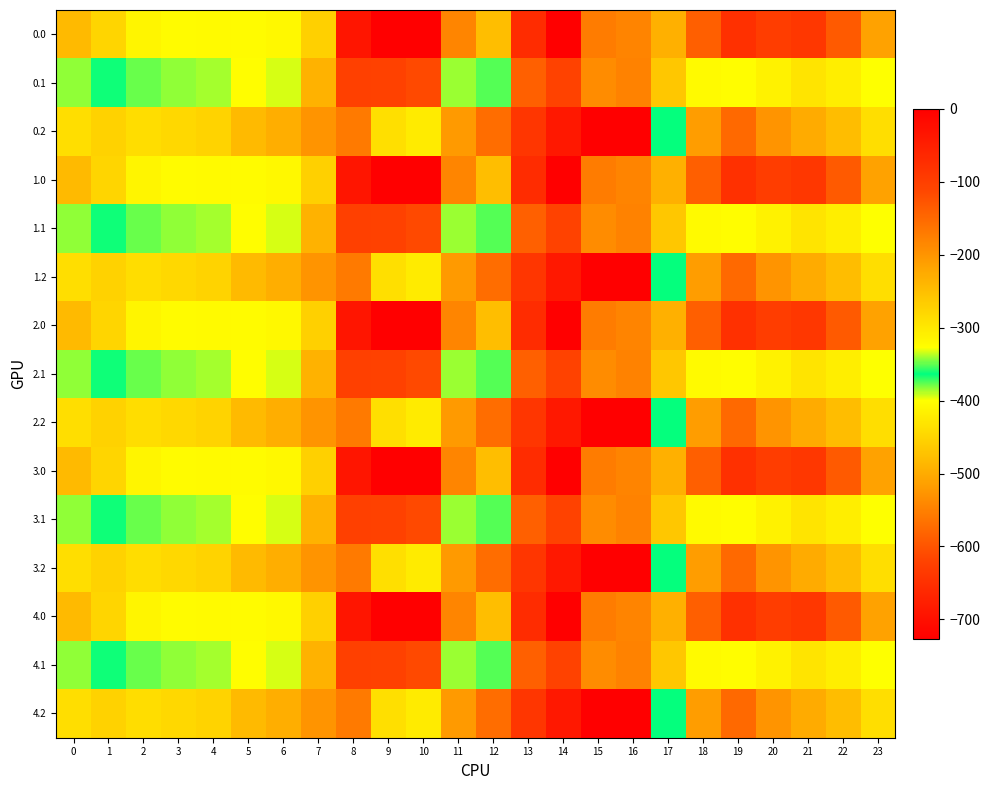

Which category has the highest value across all series?

9